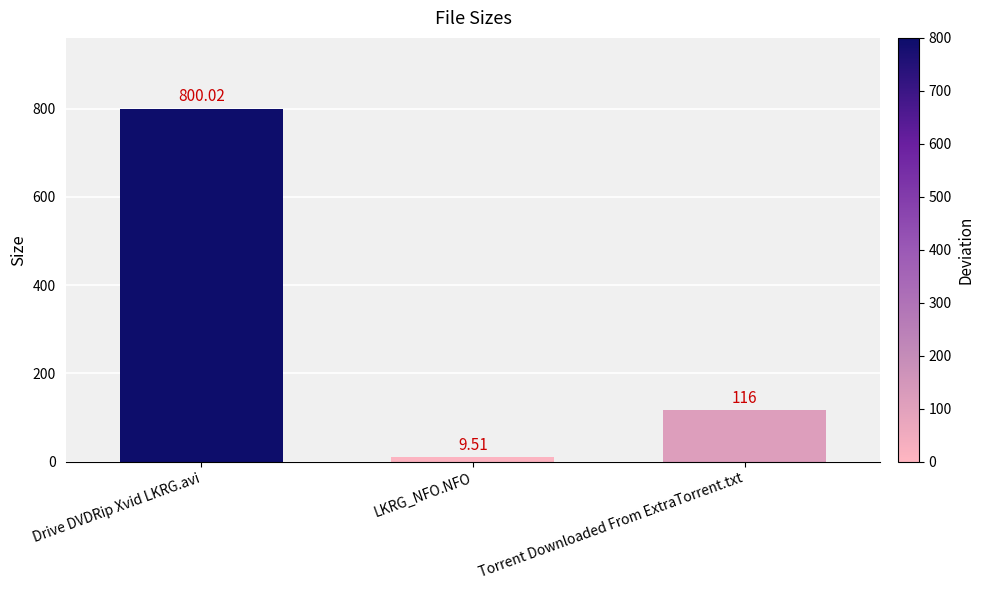

What is the sum of all values?

925.5